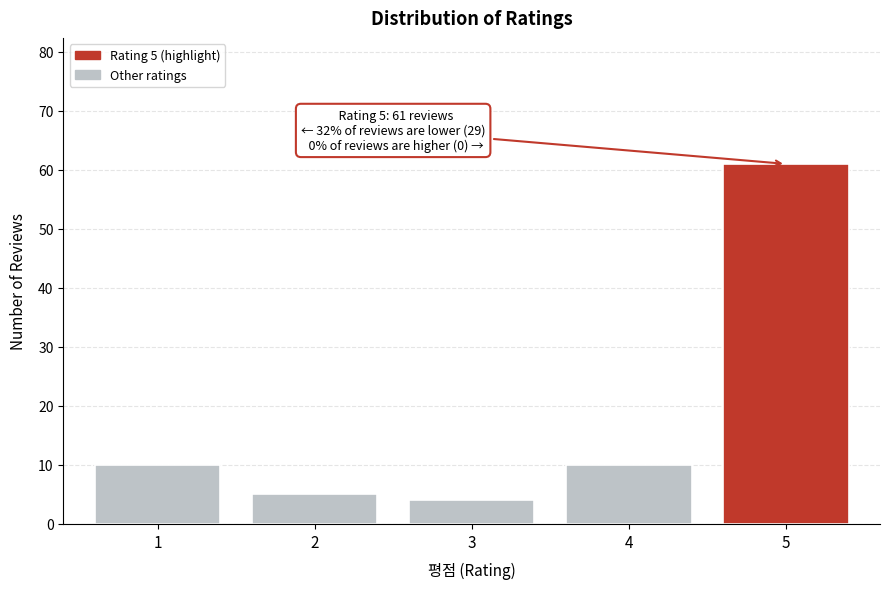

Reading right to left, transcribe all the data shown in this chart.

61	10	4	5	10